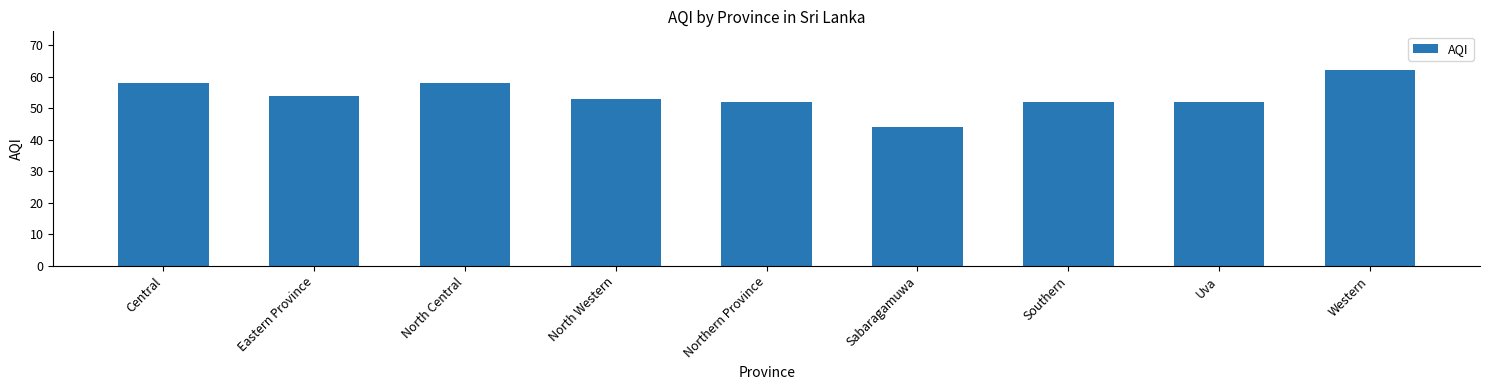

What is the change in value from Central to North Western?

-5